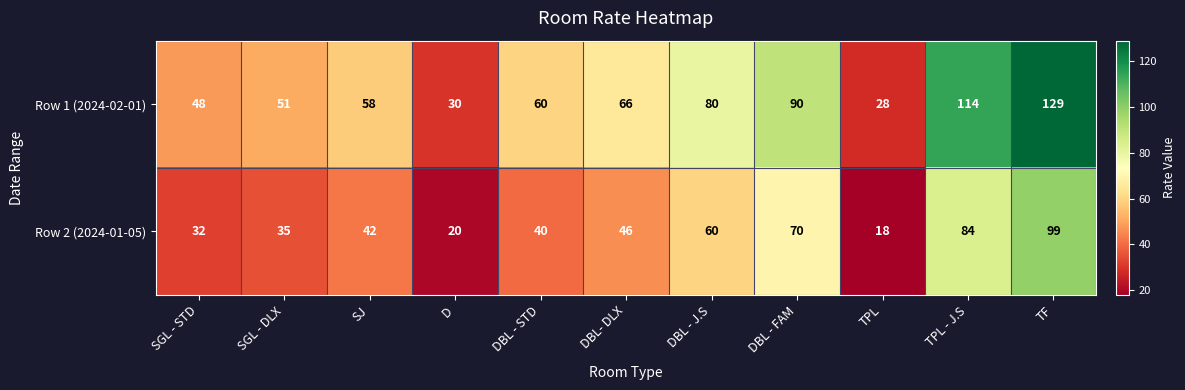

What is the approximate value of Row 1 (2024-02-01) at DBL - J.S, to the nearest 50?

100